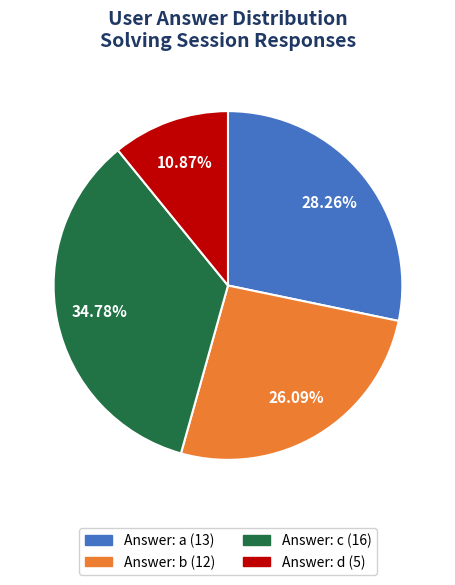

Is there a majority slice in this chart?

No